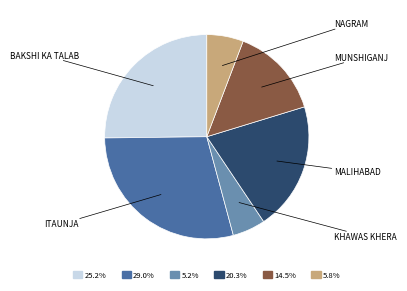

Rank the categories by value from highest to lowest.

Itaunja, Bakshi ka talab, Malihabad, Munshiganj, Nagram, Khawas khera